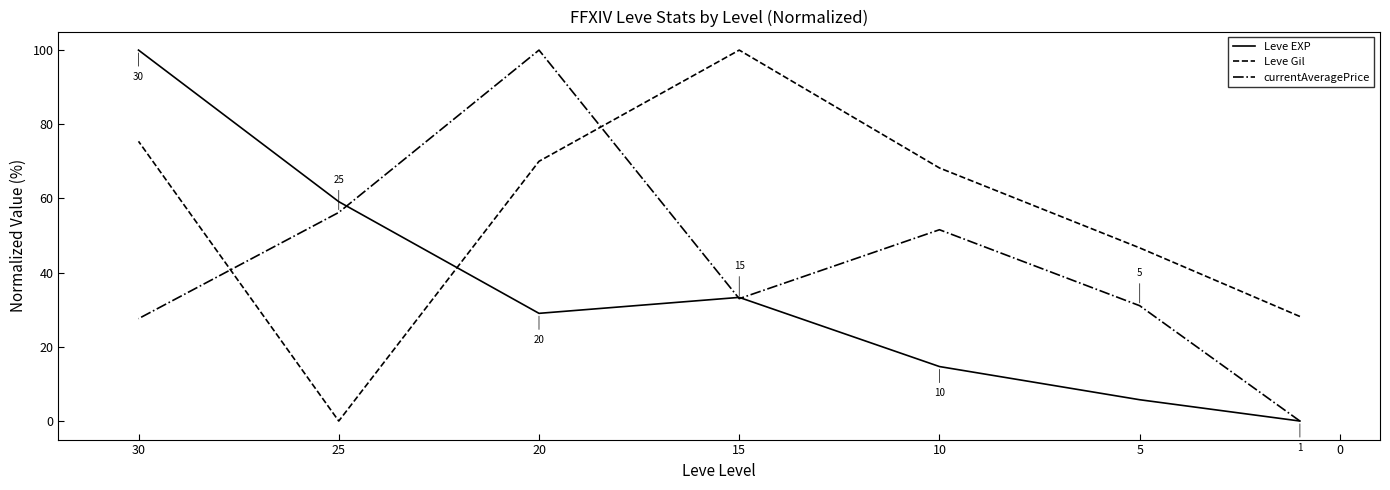

Does the chart have visible grid lines?

No